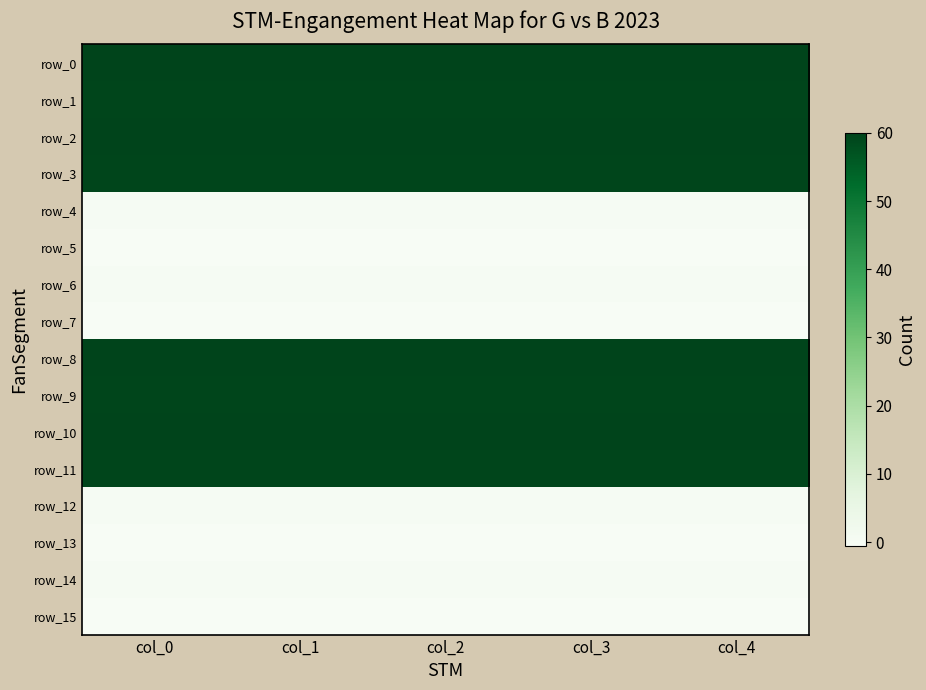

Which category has the lowest value across all series?

col_2